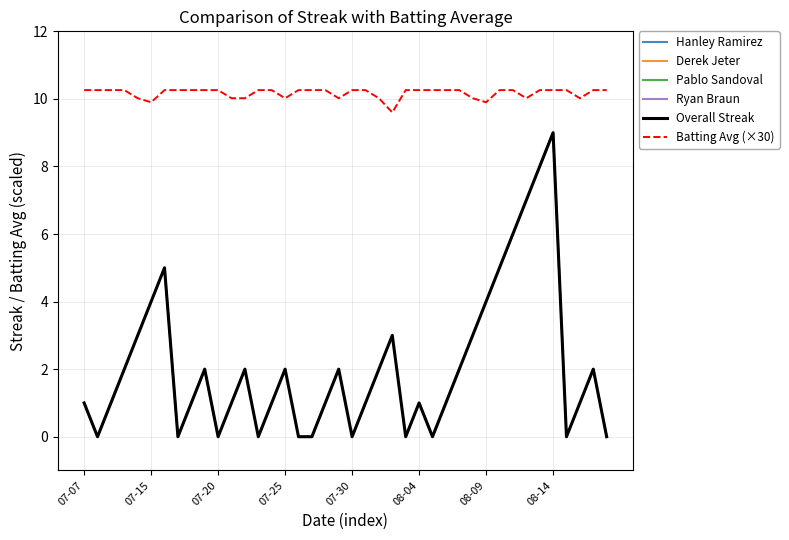

True or false: Pablo Sandoval and Derek Jeter cross at least once.

False